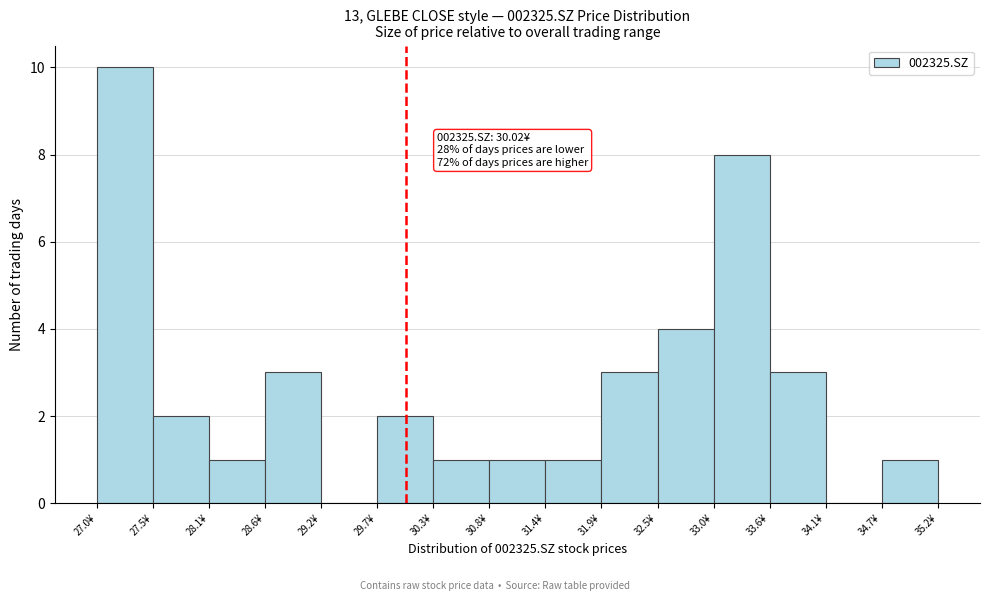

Over which range of the x-axis is the bar tallest?

27.0 to 27.5